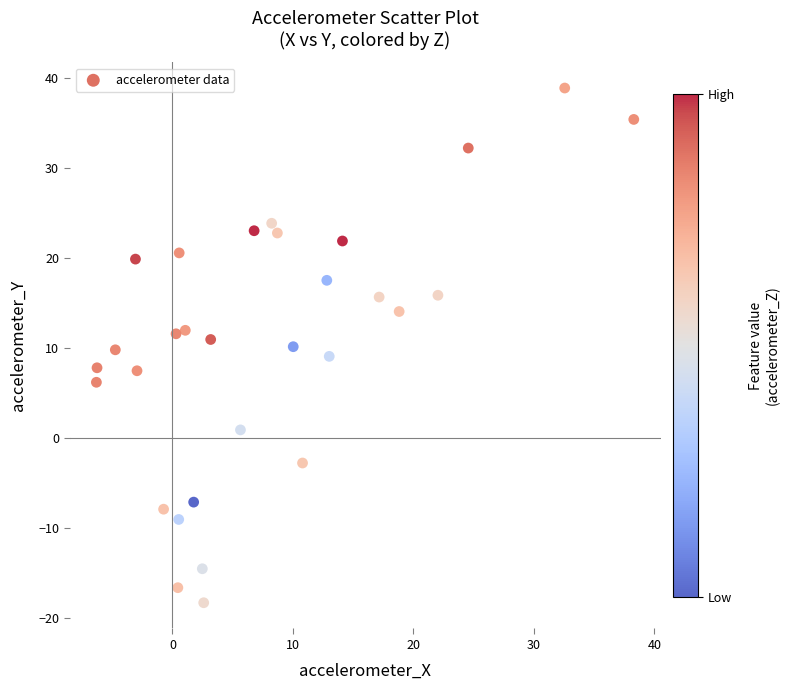

What is the range of Y values (max minus min)?

57.1